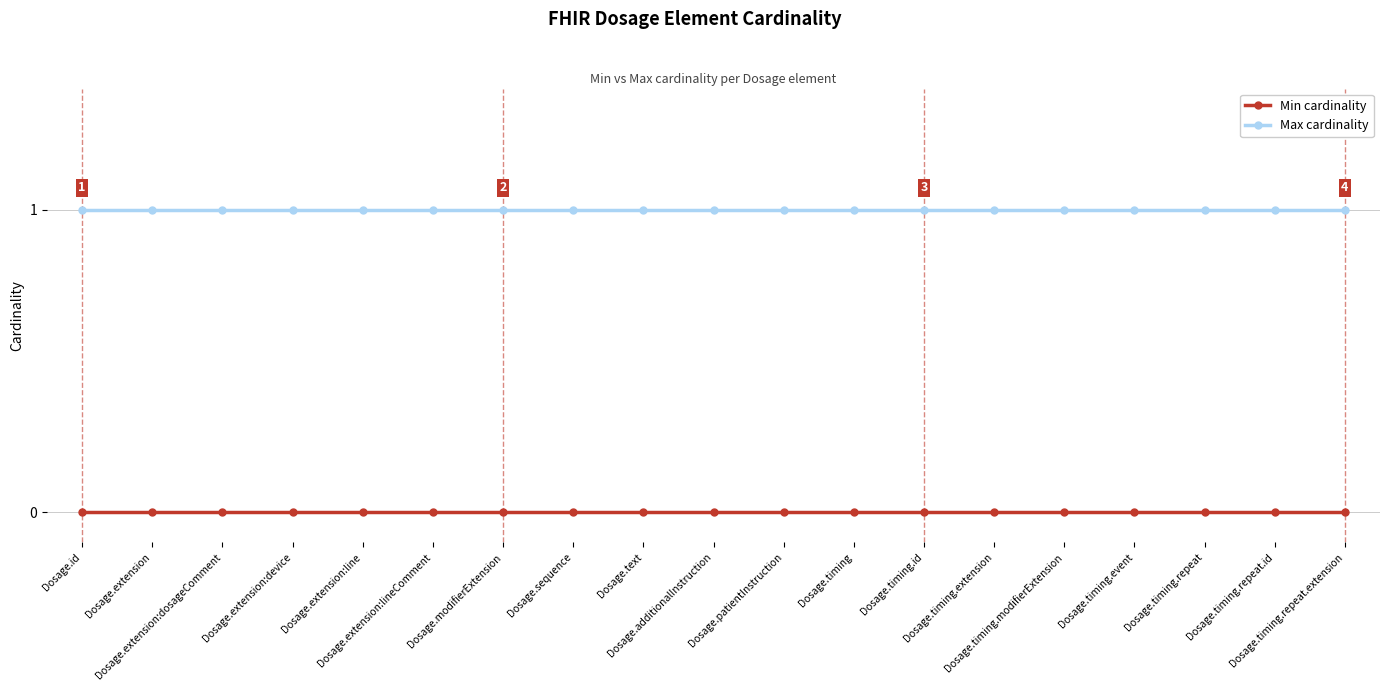

Which series has the largest total across all categories?

Max cardinality